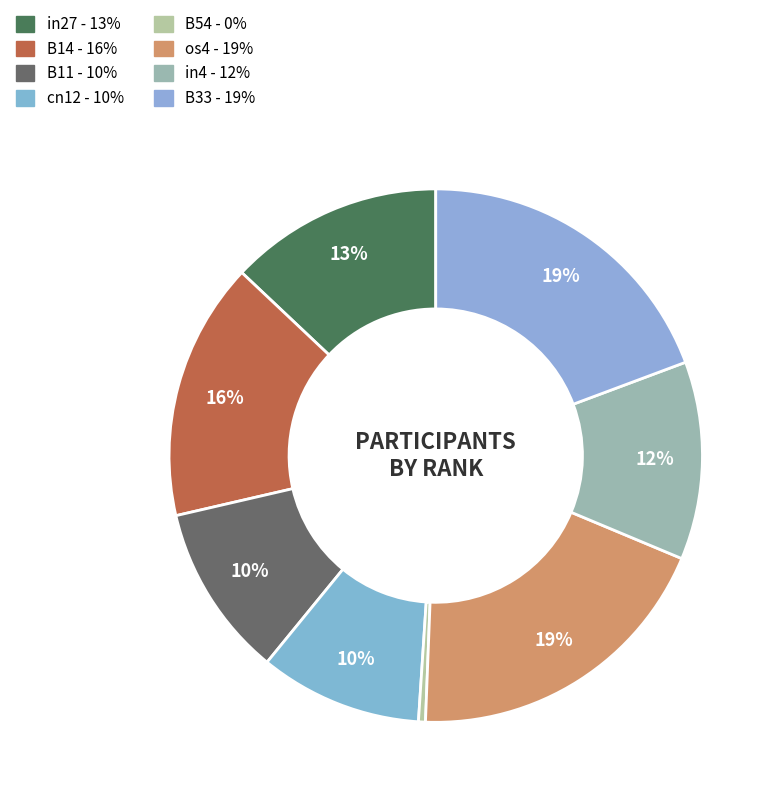

True or false: B14 accounts for 21% of the total.

False